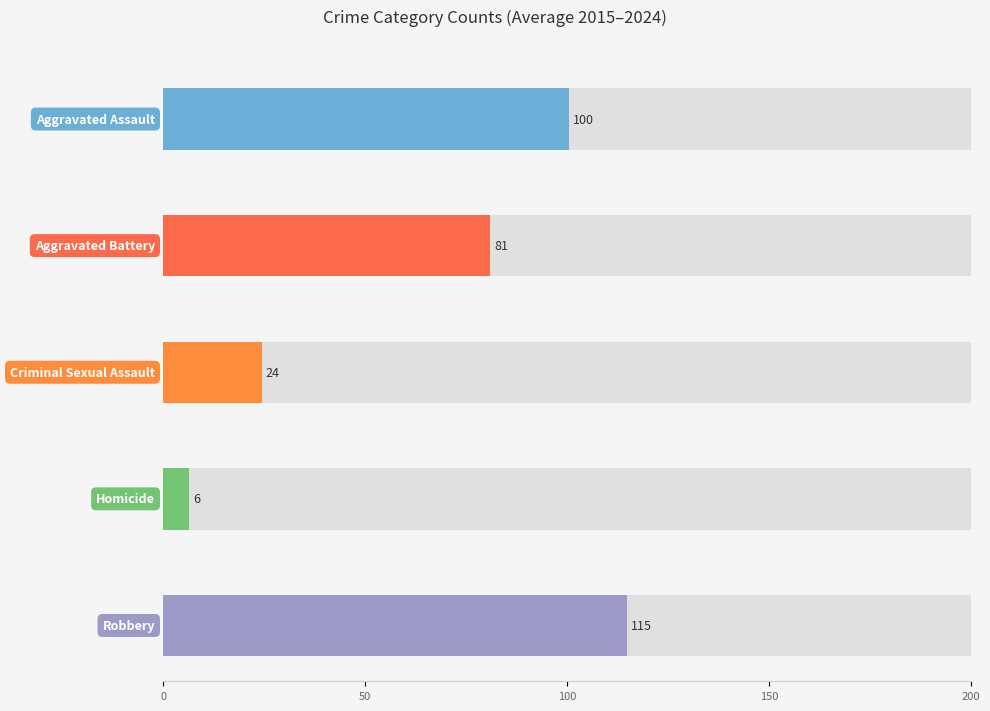

What is the average value of the Robbery series?

115